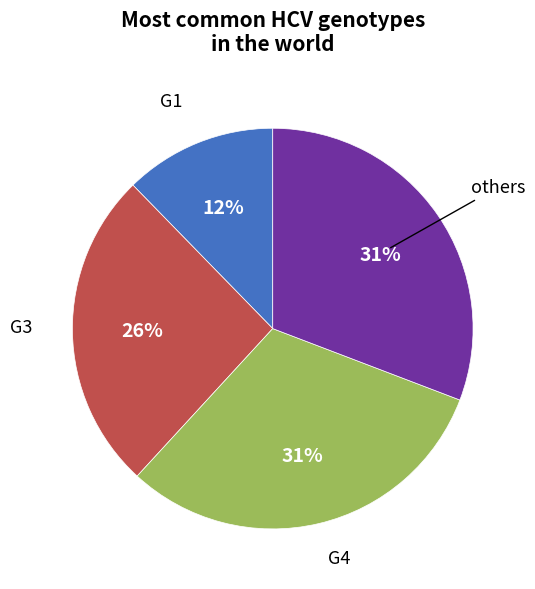

What is the smallest slice in the pie chart?

G1